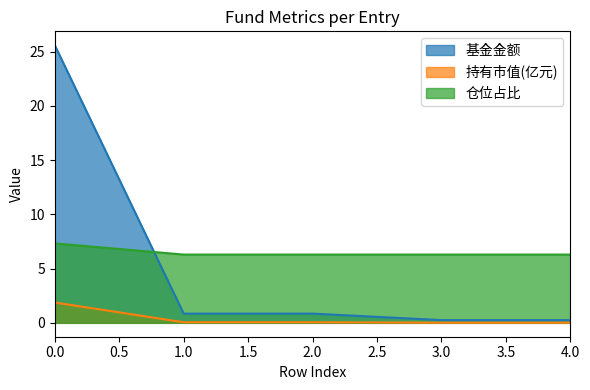

Does the chart display data point markers on the line(s)?

No